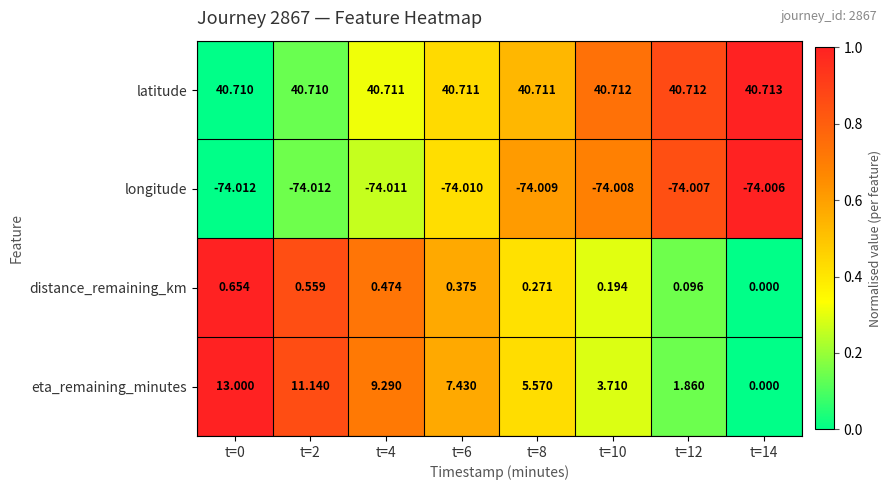

Which series has the largest total across all categories?

latitude